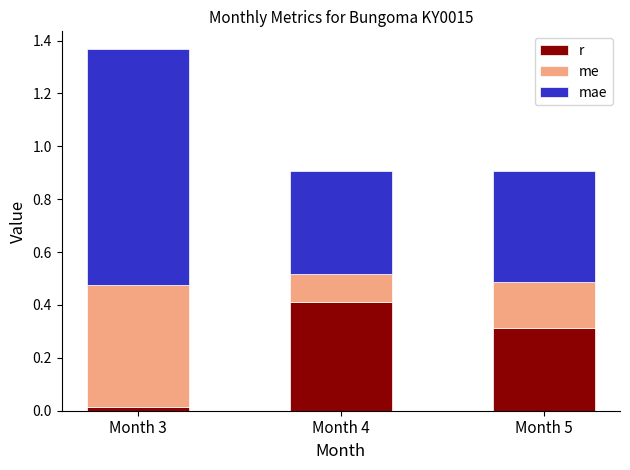

What is the value of the r bar at the 3rd from the left?

0.3